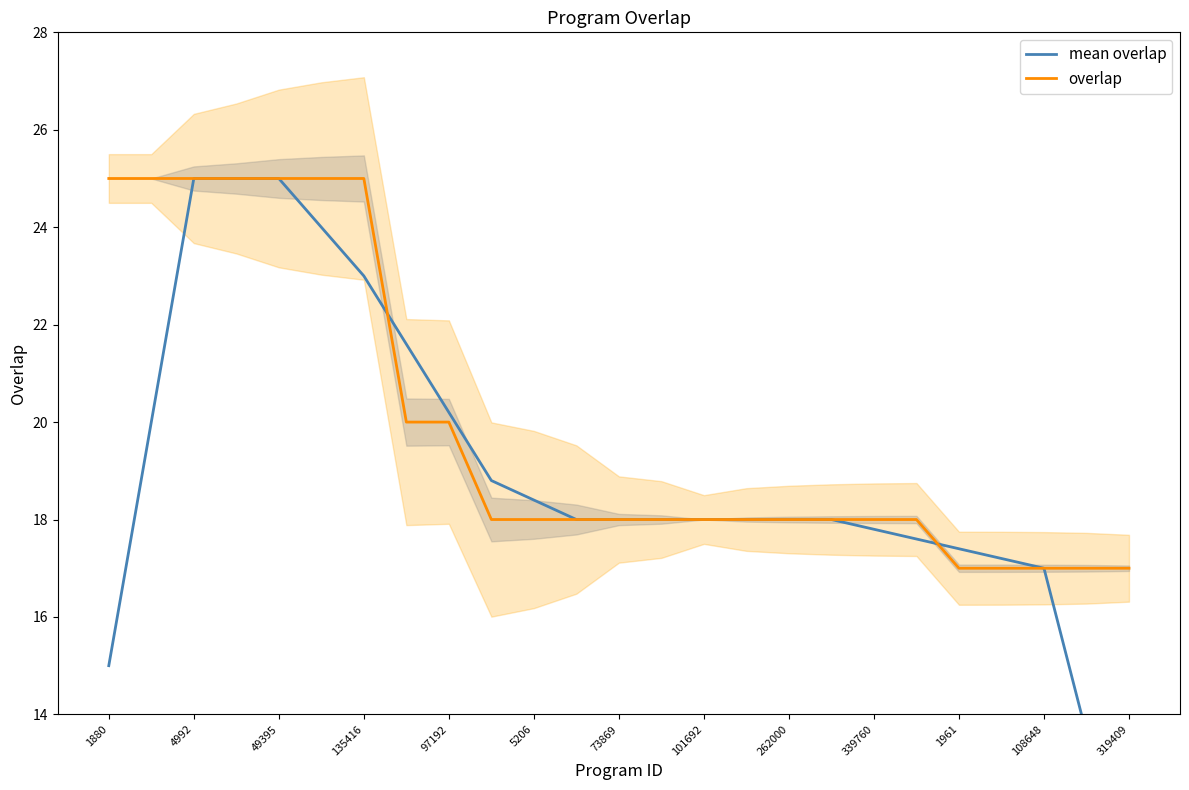

The value of overlap at 73869 is 18. True or false?

True